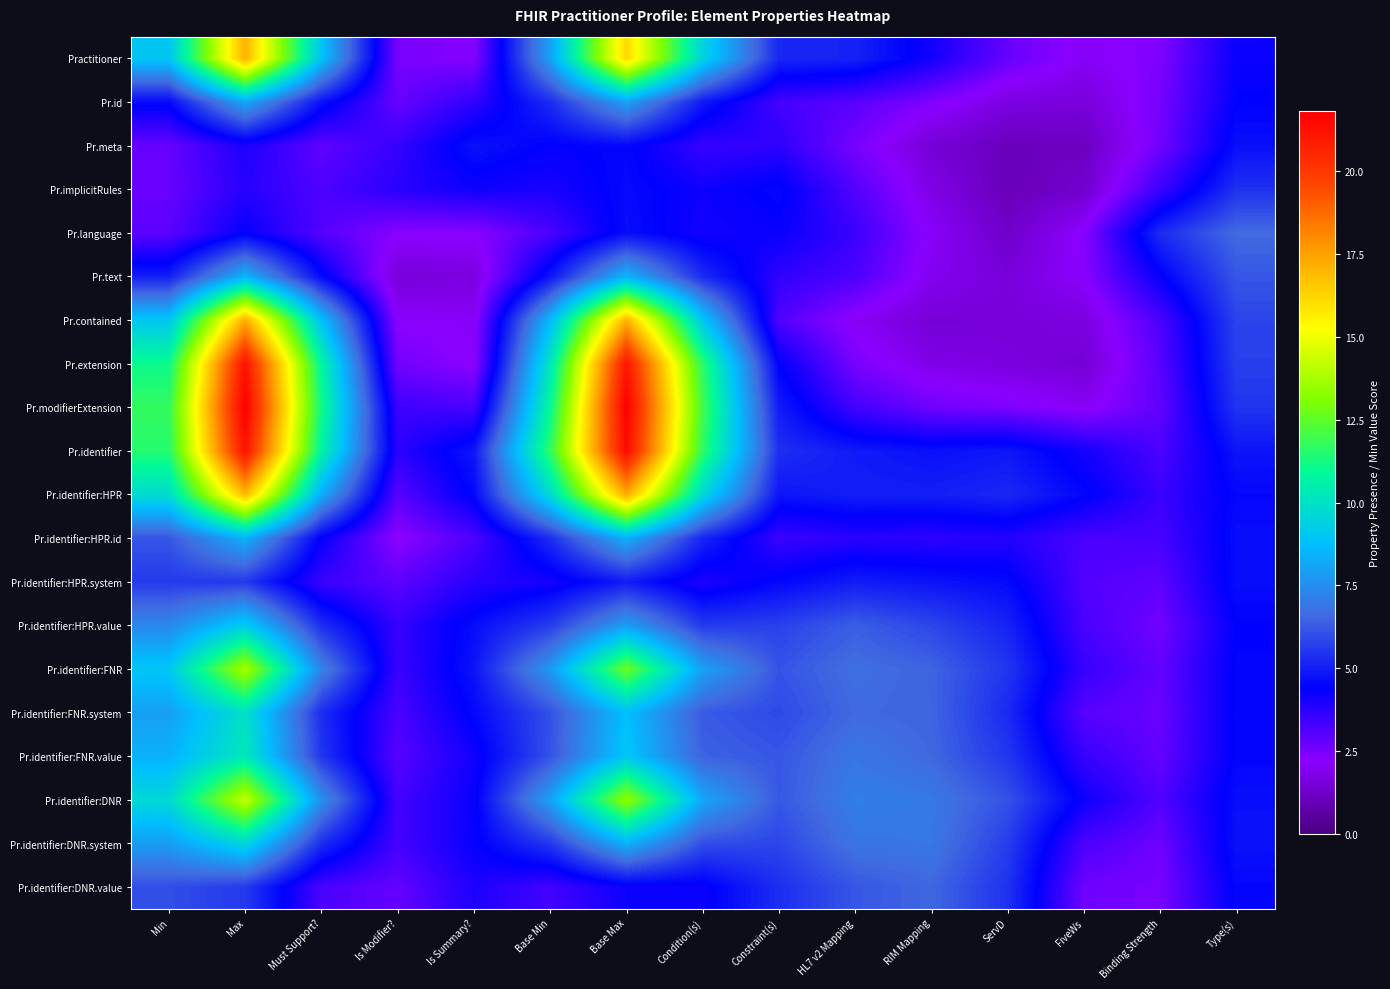

Which has a higher value, ServD or Is Summary??

ServD